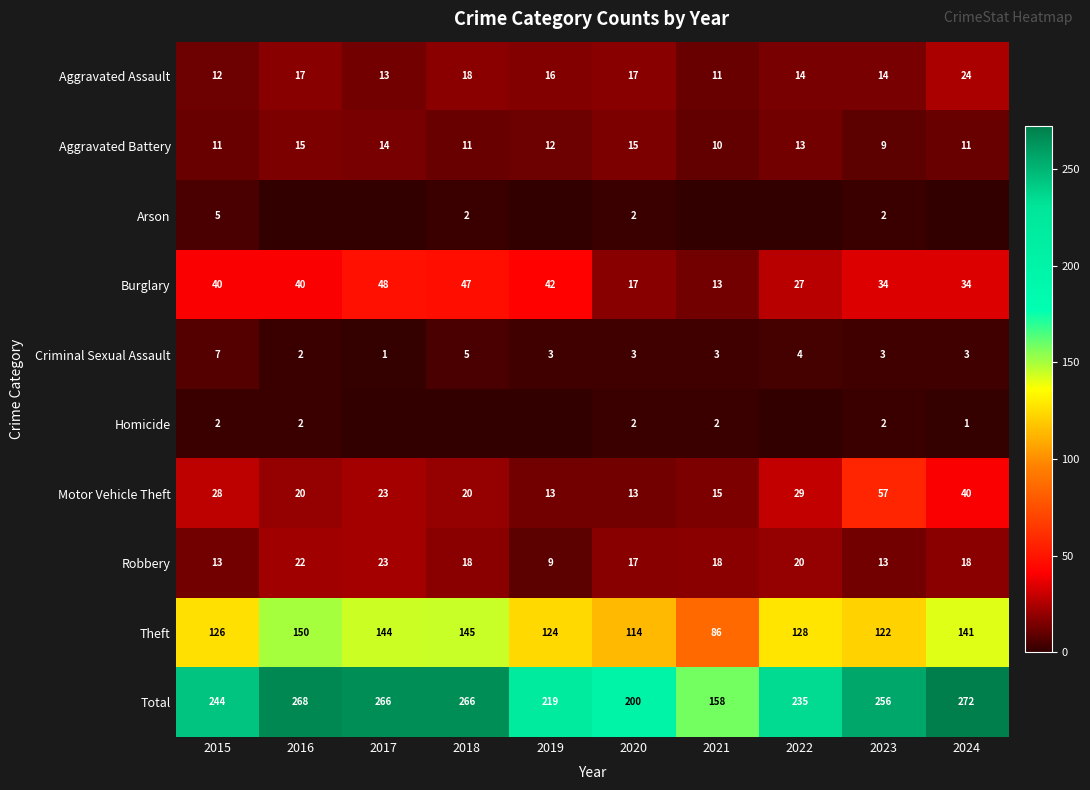

Which category has the lowest value in the Robbery series?

2019